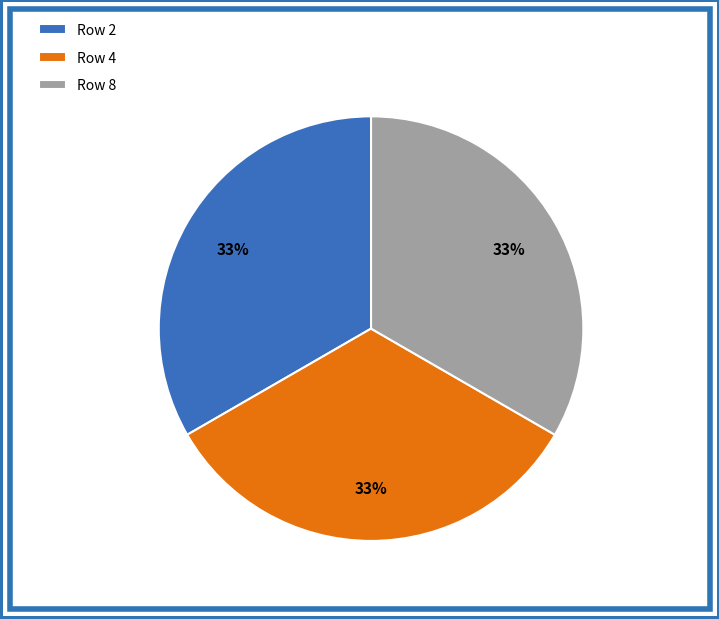

To the nearest percent, what is the difference between the largest and smallest slice percentages?

0%